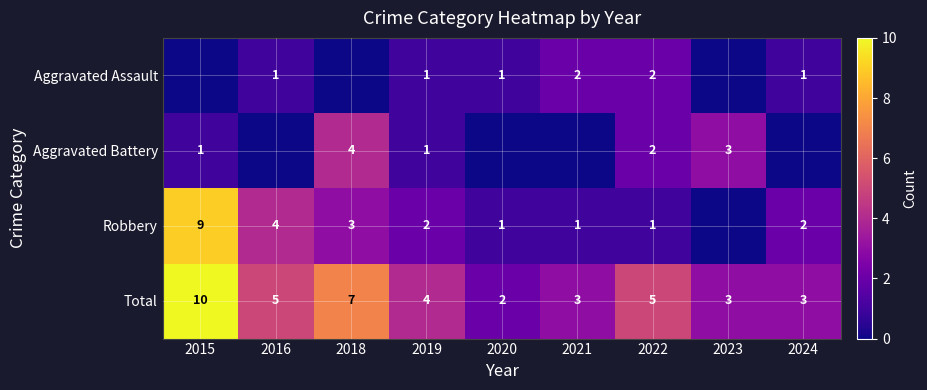

Between 2019 and 2018, which is larger?

2019